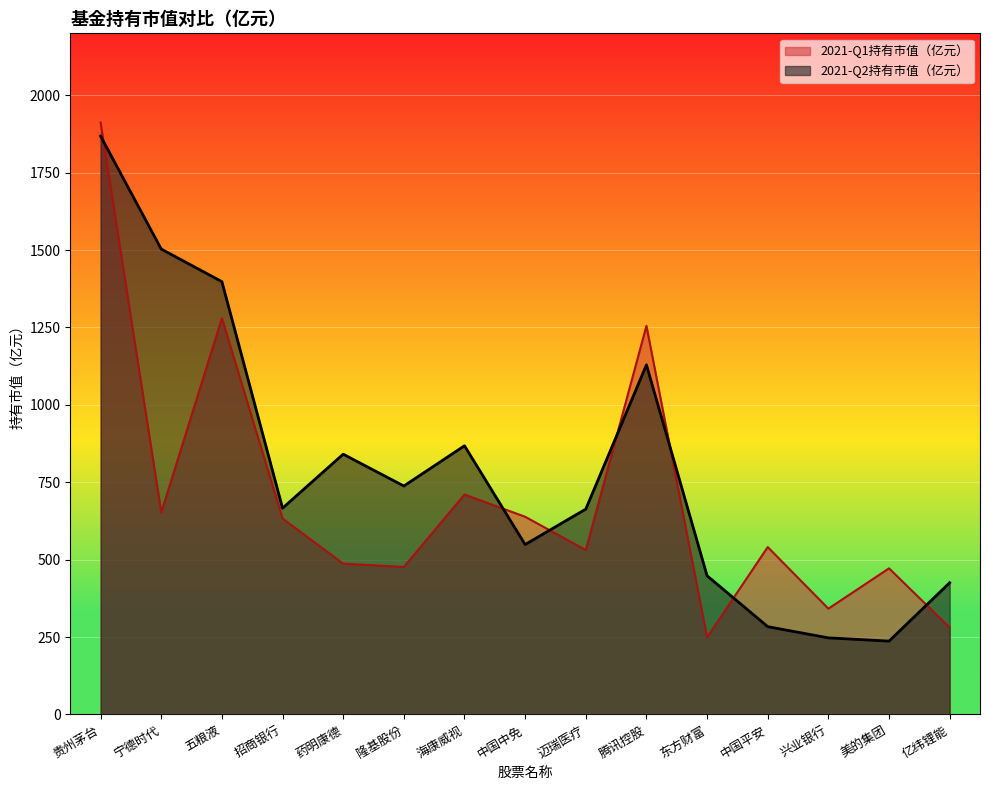

How many values in the 2021-Q2持有市值（亿元） series exceed 666?

8